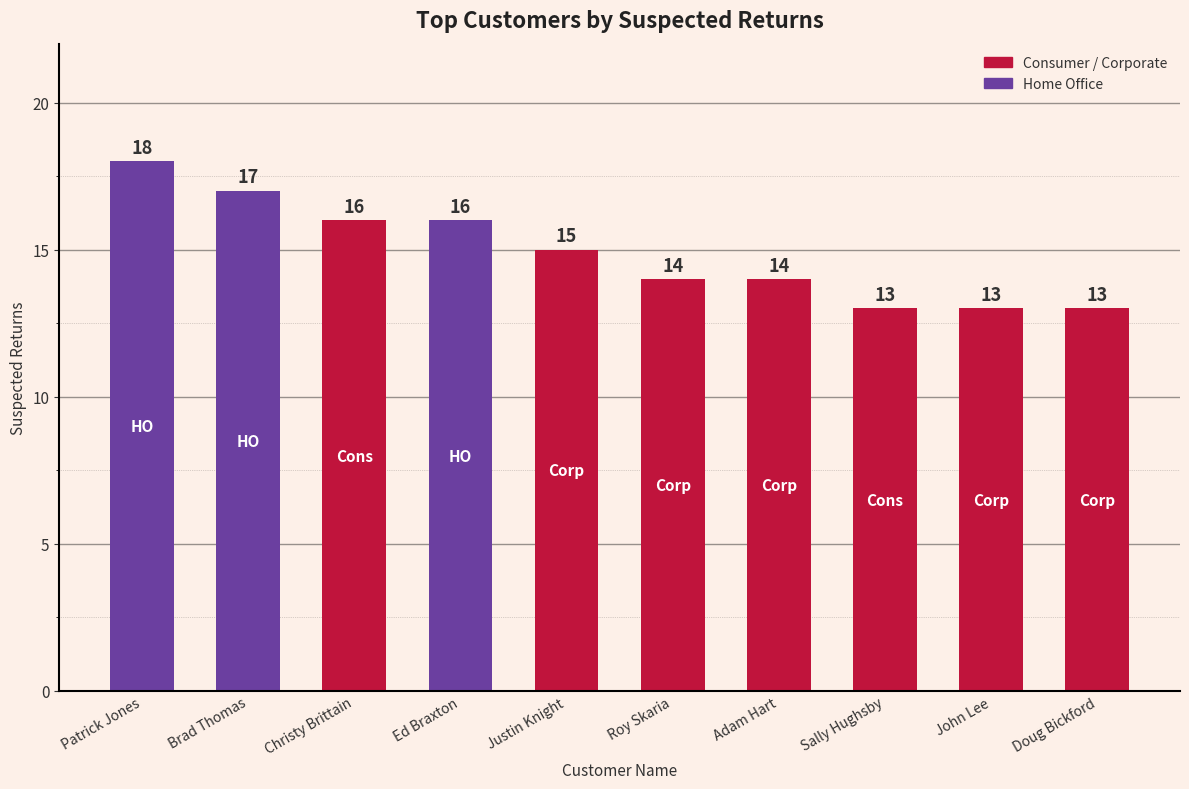

What is the sum of all values?

149